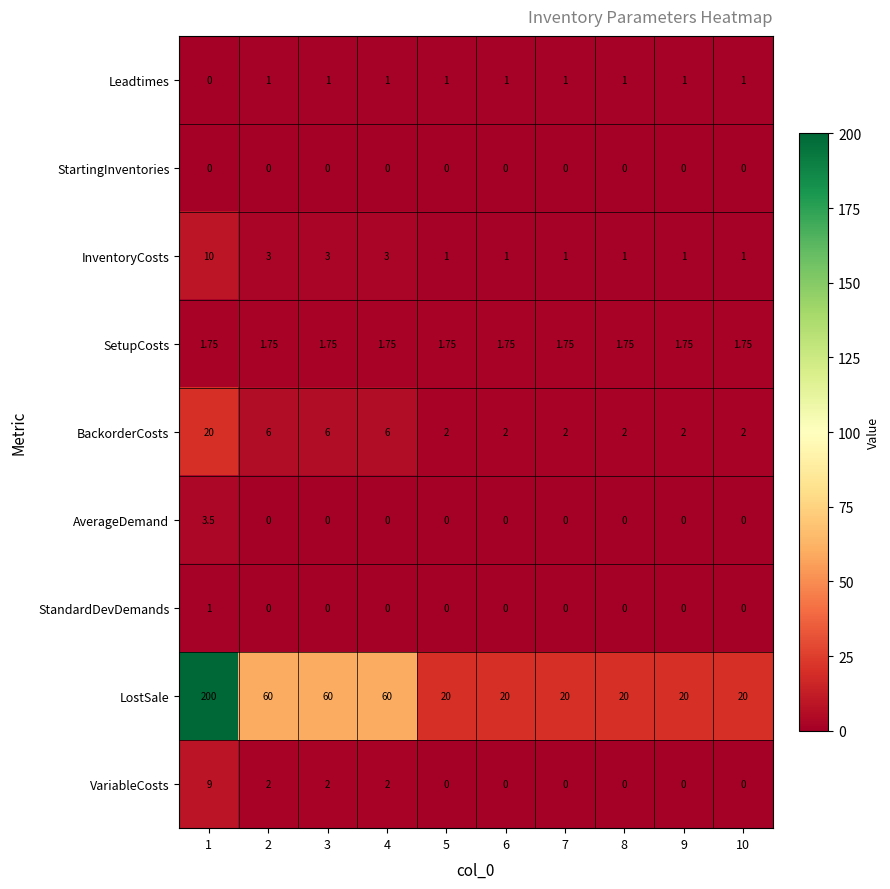

Which series has the widest spread of values?

LostSale